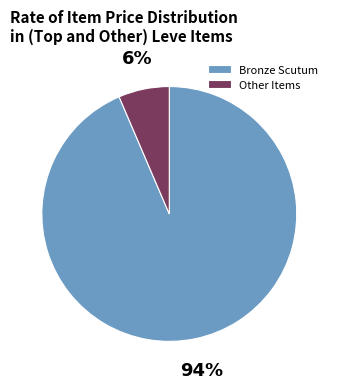

Is there a majority slice in this chart?

Yes